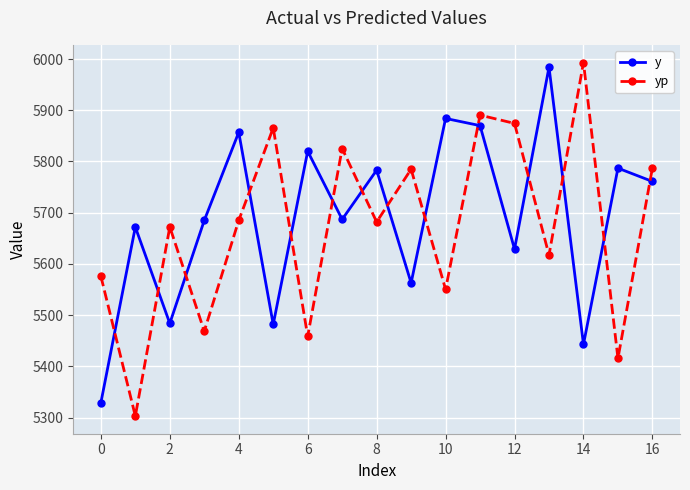

What is the difference between the maximum and minimum values in the yp series?

690.0